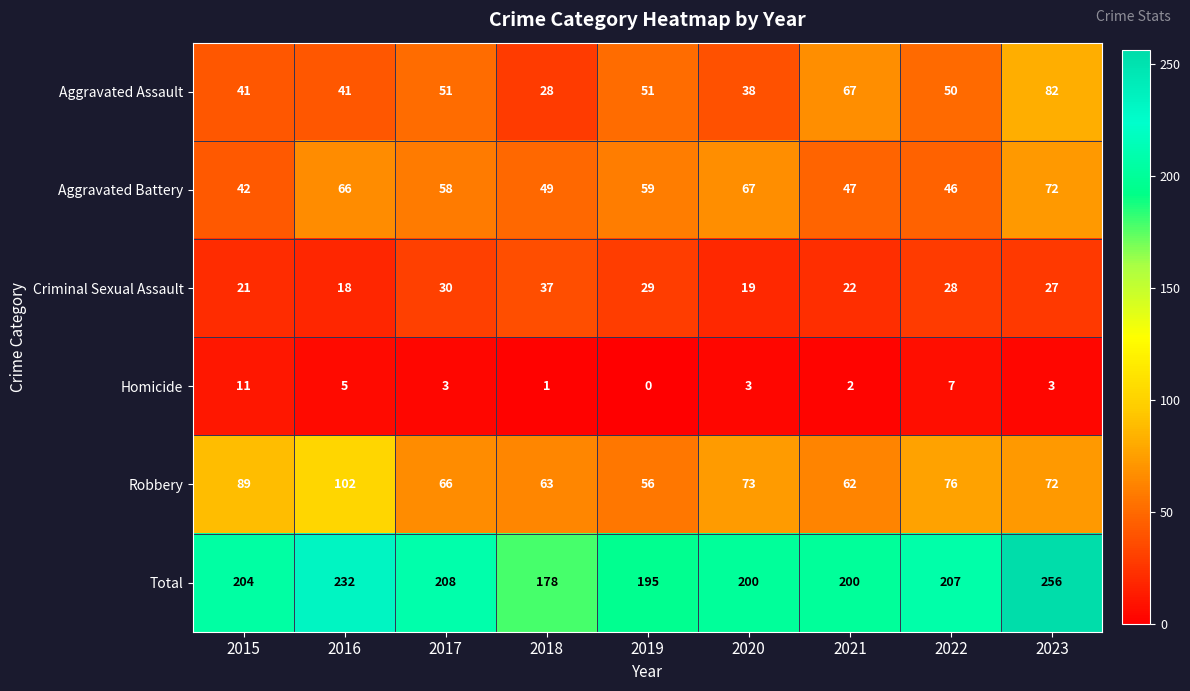

What is the sum of all Total values?

1880